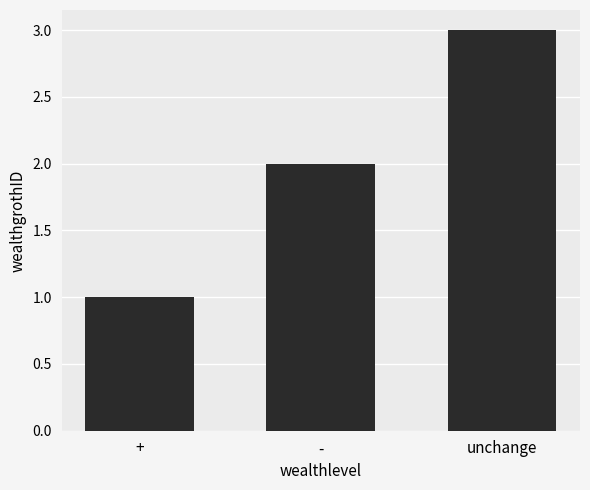

True or false: the data shows 2 at unchange.

False